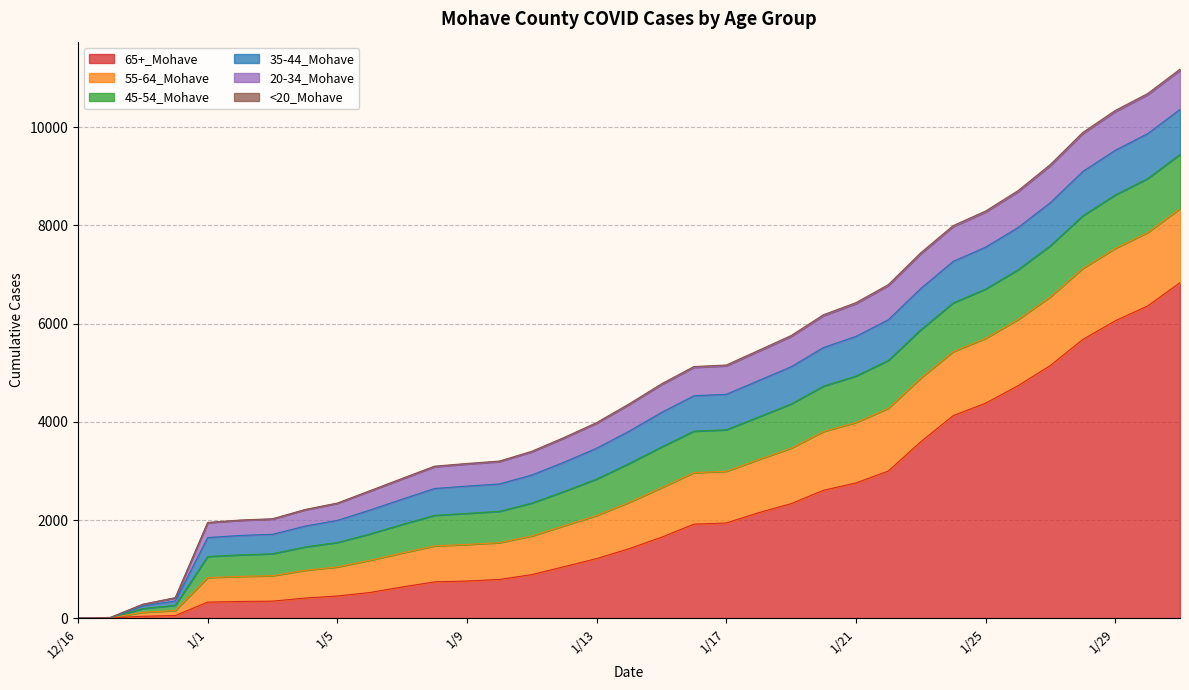

What is the sum of all 65+_Mohave values?

75260